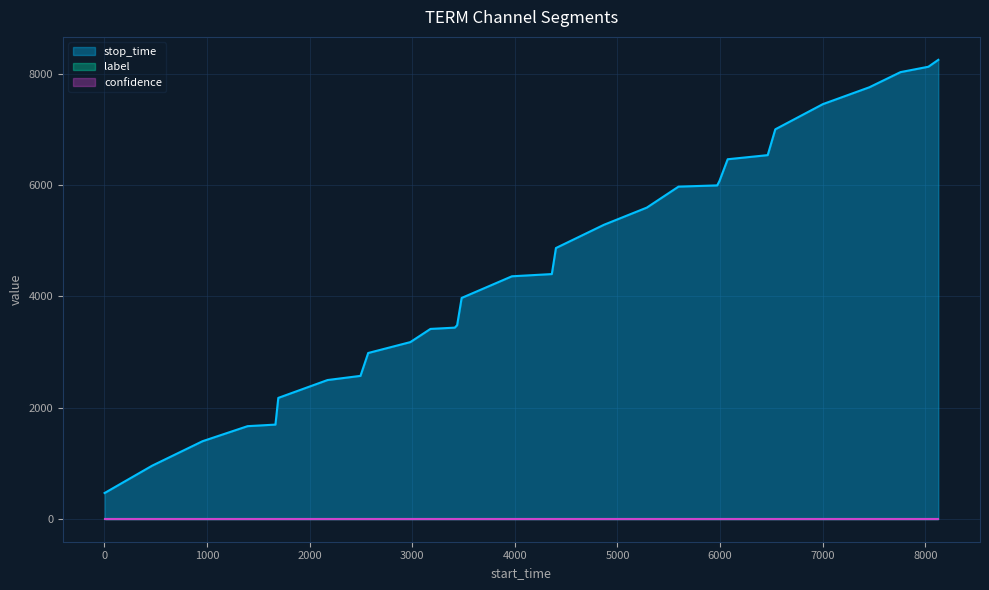

What is the average value of the confidence series?

0.5